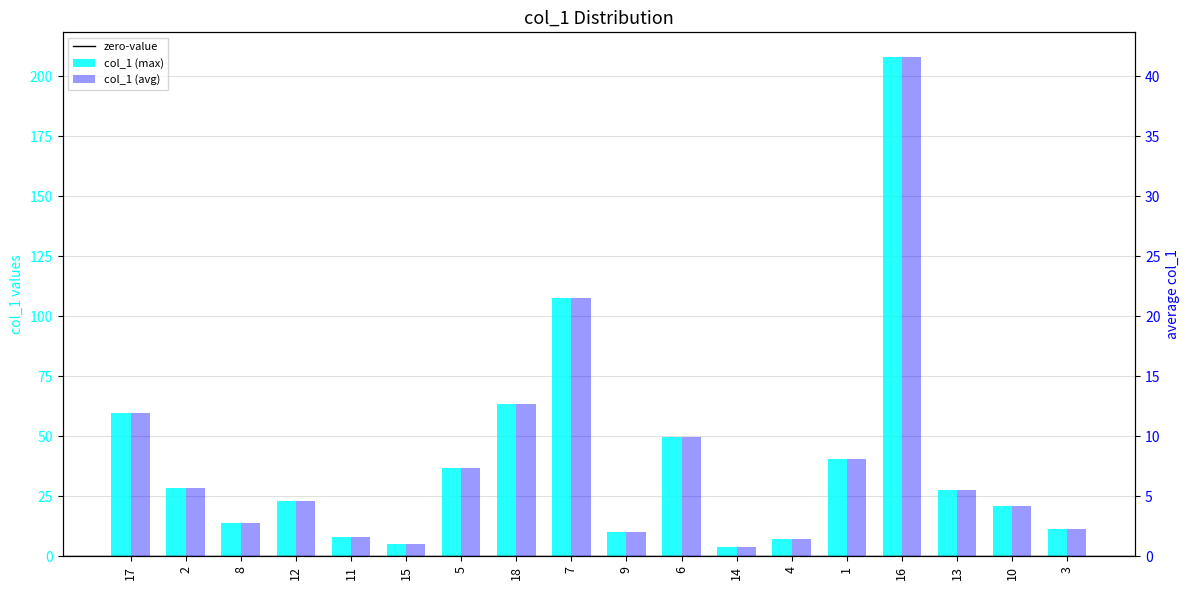

Which has a higher value, 15 or 4?

4